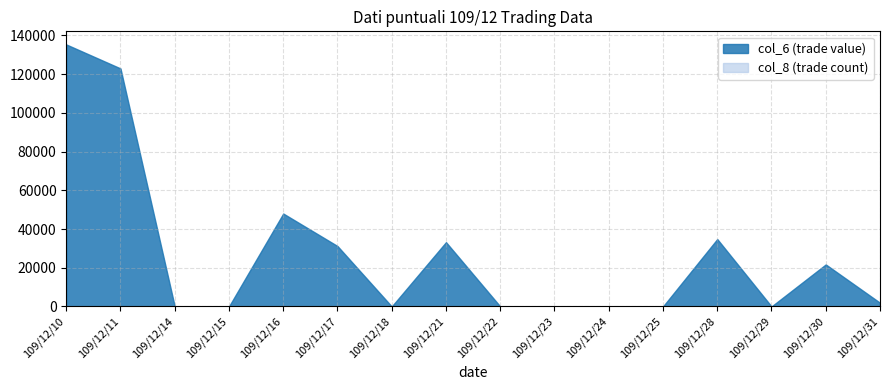

What is the value of the col_6 point at the 5th from the left?

48000